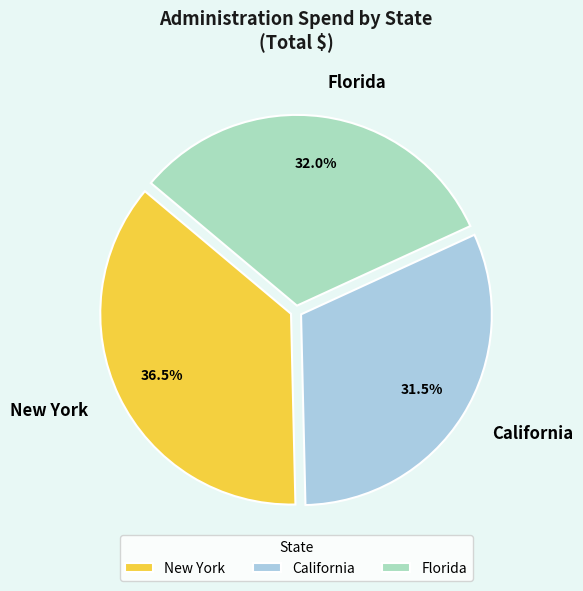

Combined, do New York and California account for over 50%?

Yes